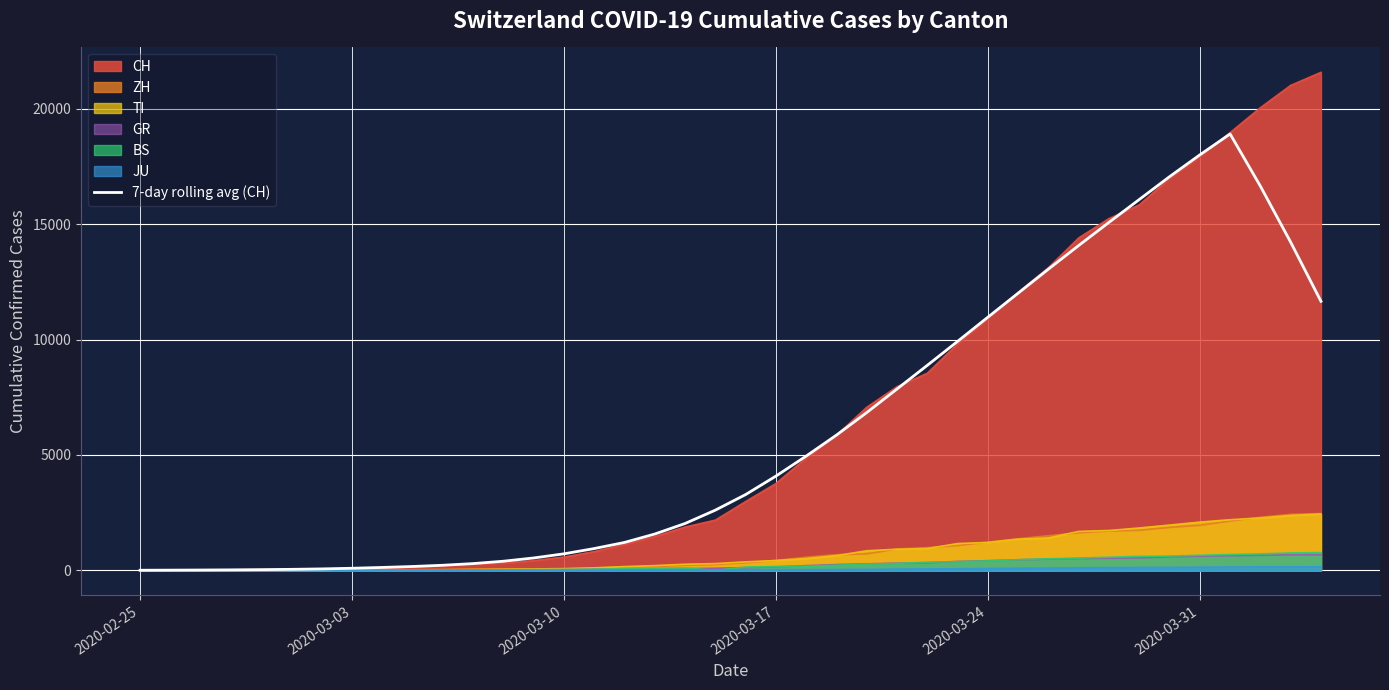

What is the maximum value for GR?

680.0